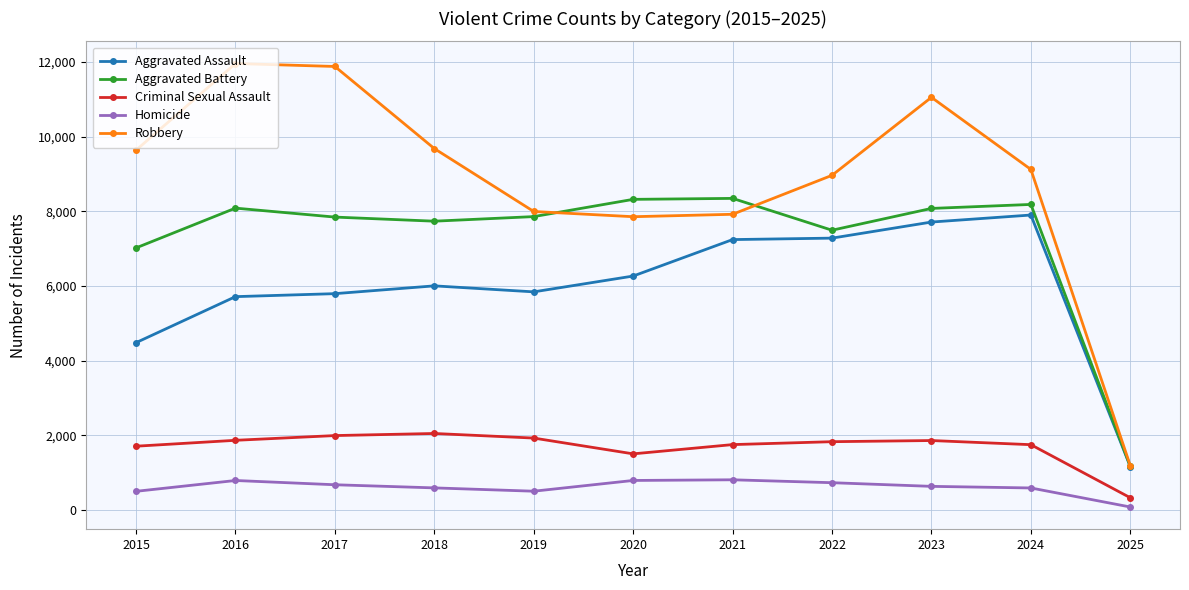

Between 2019 and 2021, which series saw the biggest shift?

Aggravated Assault